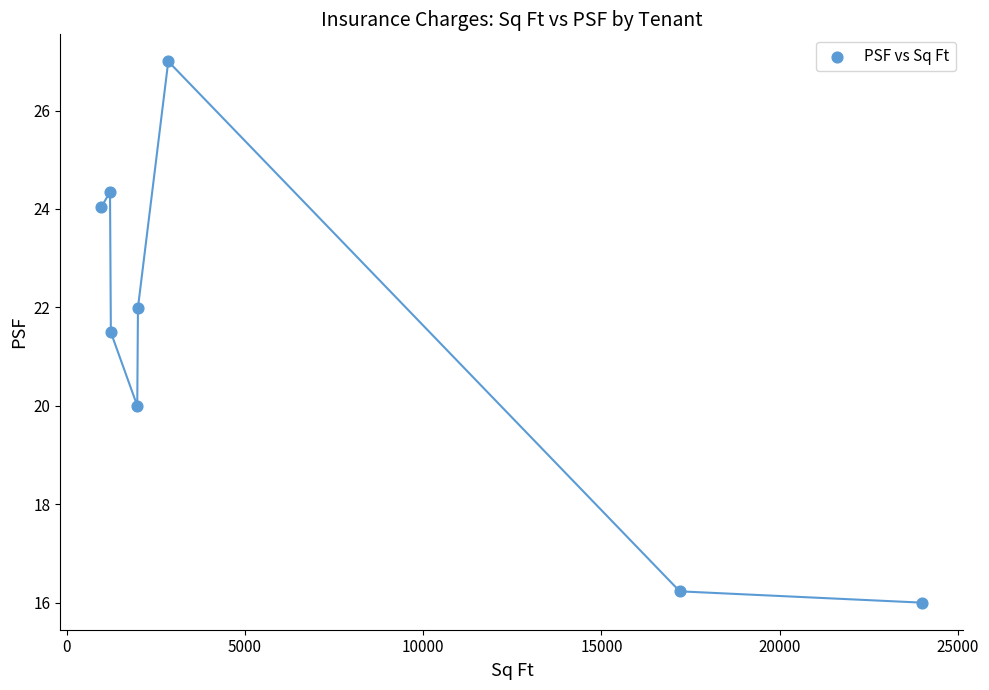

What is the range of Y values (max minus min)?

11.0